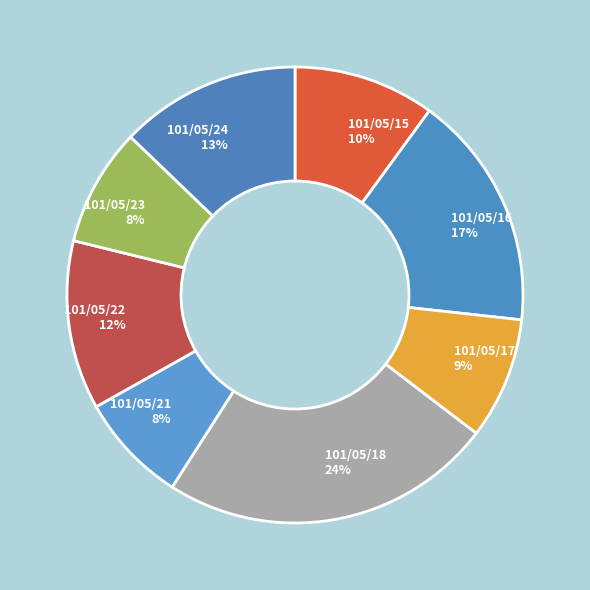

Is it true that 101/05/23 is 8% of the pie?

True